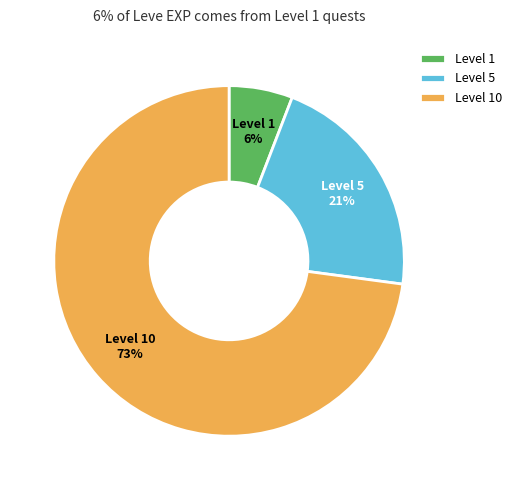

How many segments does this pie chart have?

3